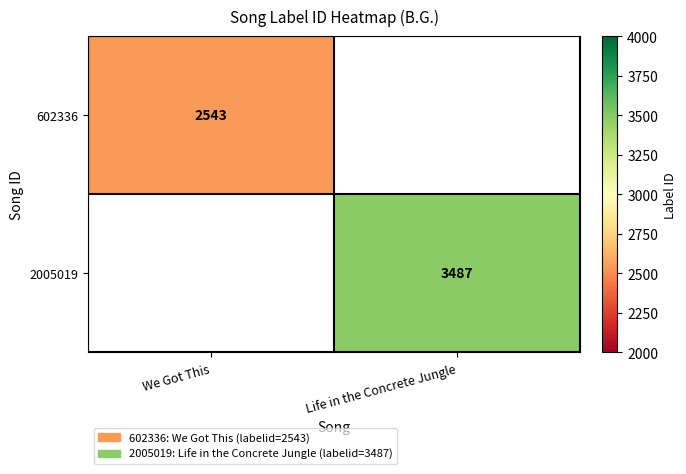

The 2005019 series shows 1498 at Life in the Concrete Jungle. True or false?

False